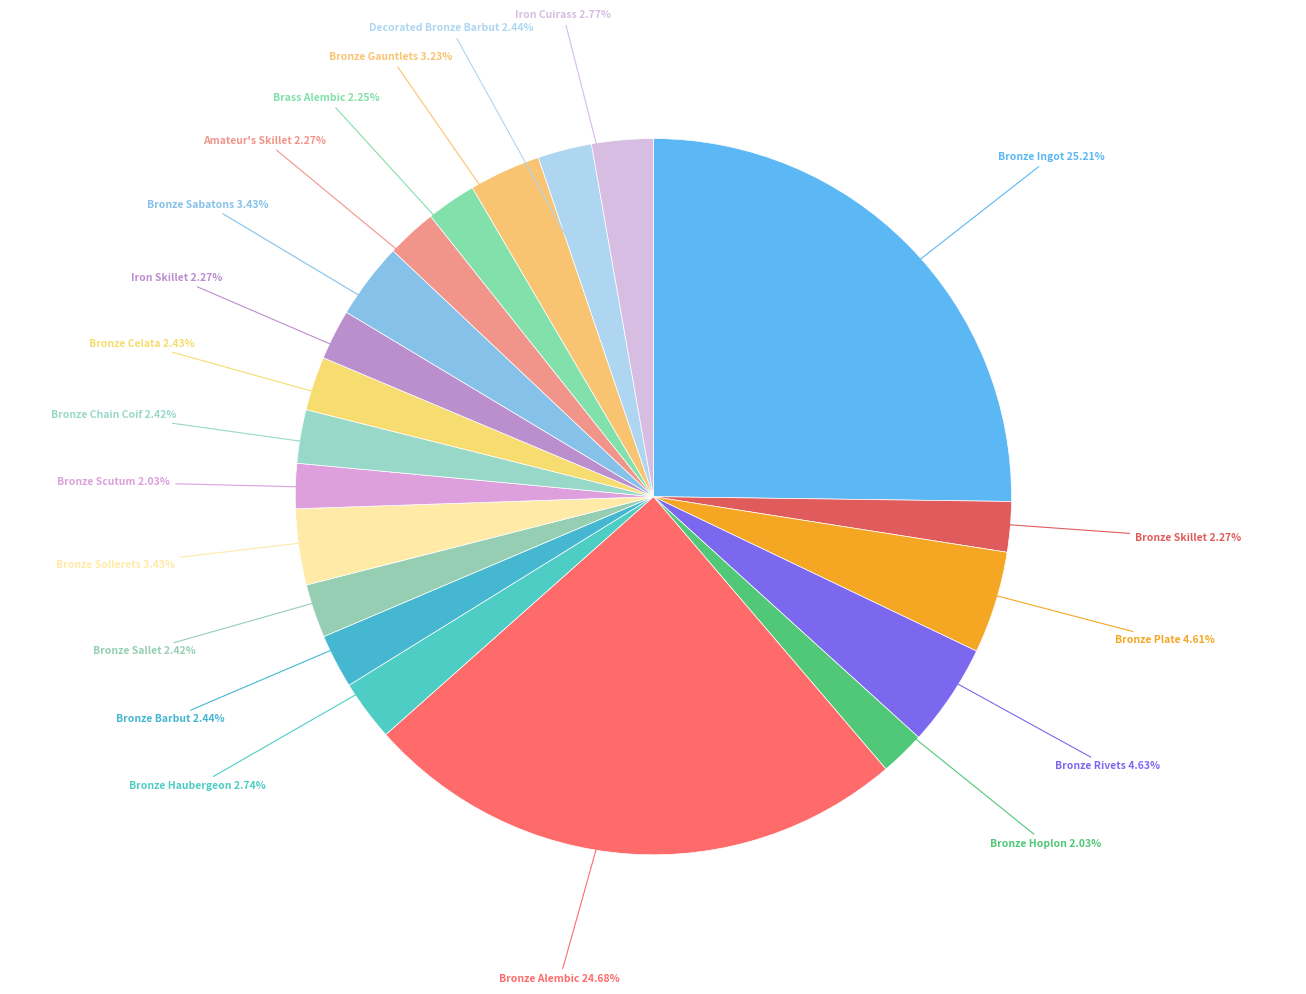

Count the number of slices in the pie.

20